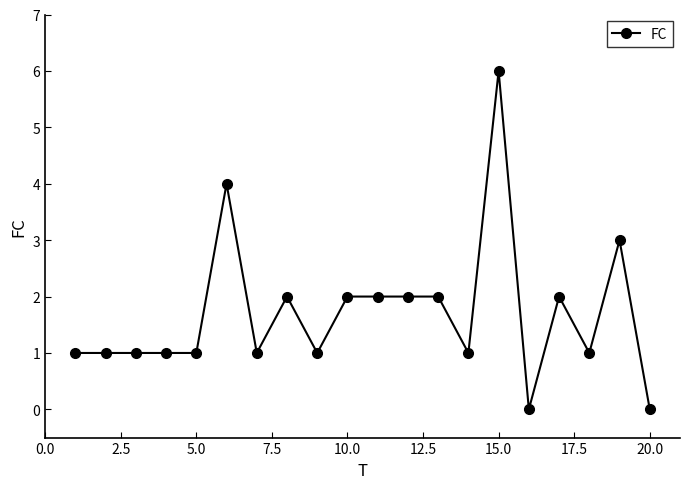

What is the maximum value shown in the chart?

6